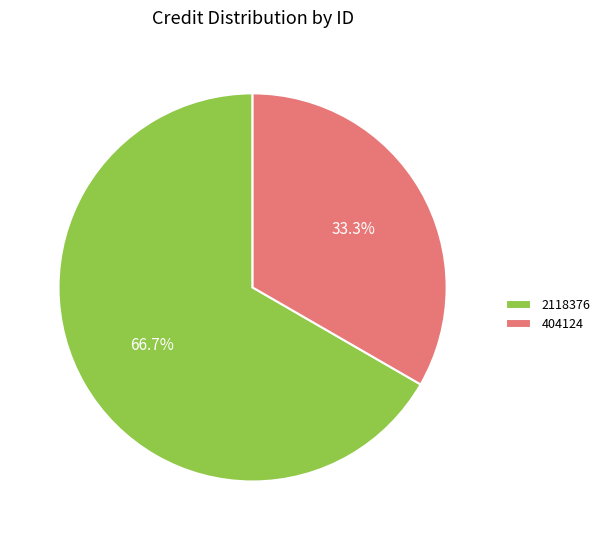

Rank the categories by value from lowest to highest.

404124, 2118376